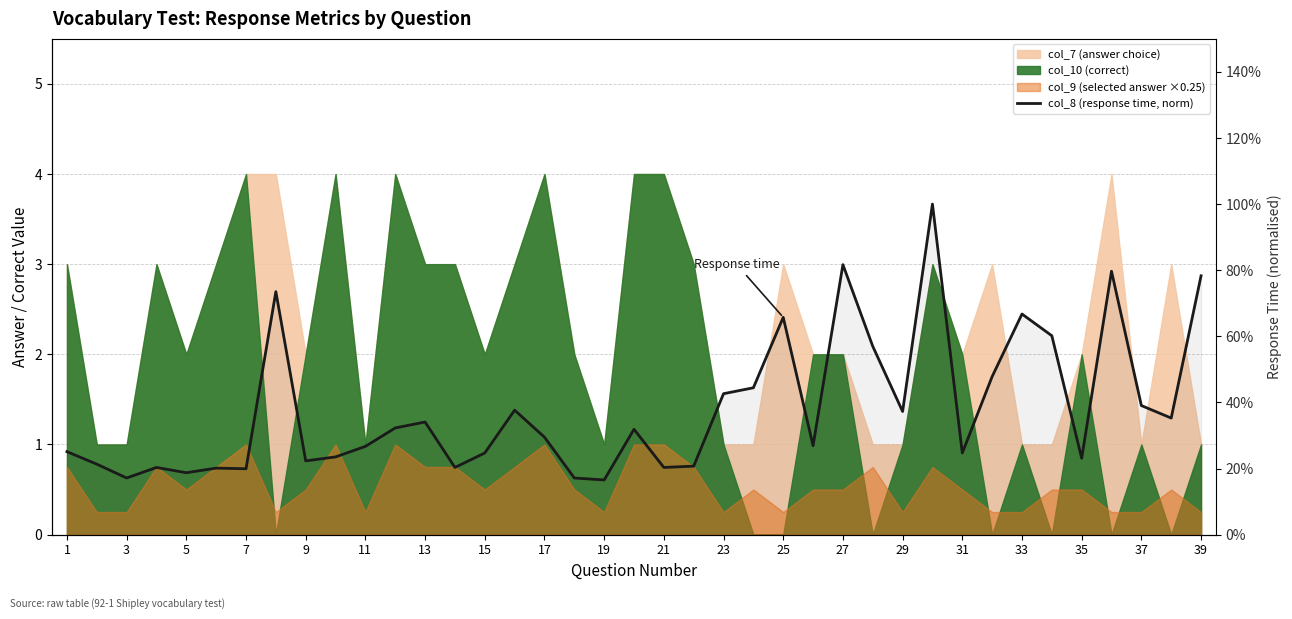

Is it true that the value at 19 is 0.3?

False